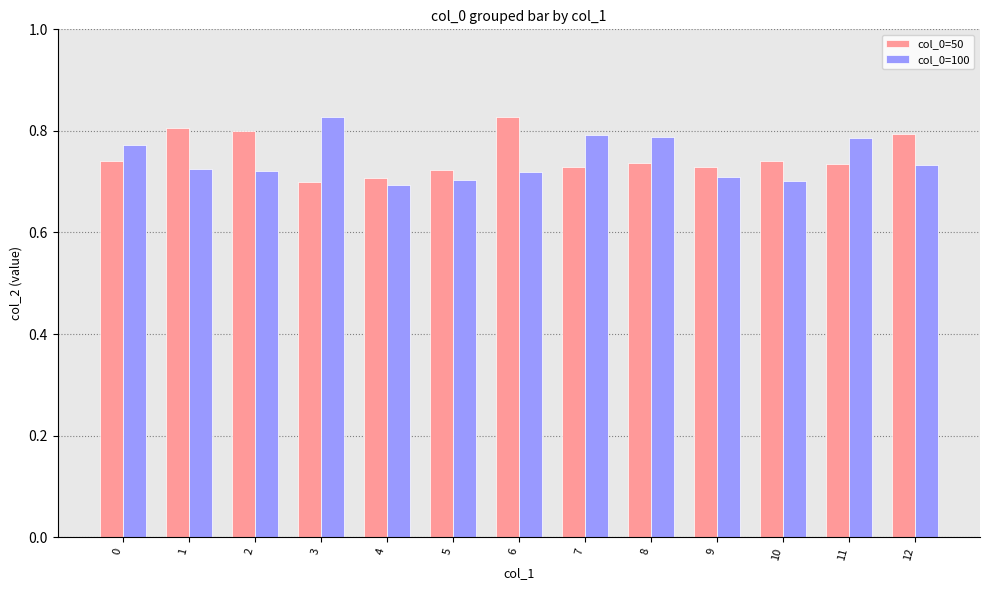

What is the difference between the maximum and minimum values in the col_0=50 series?

0.1